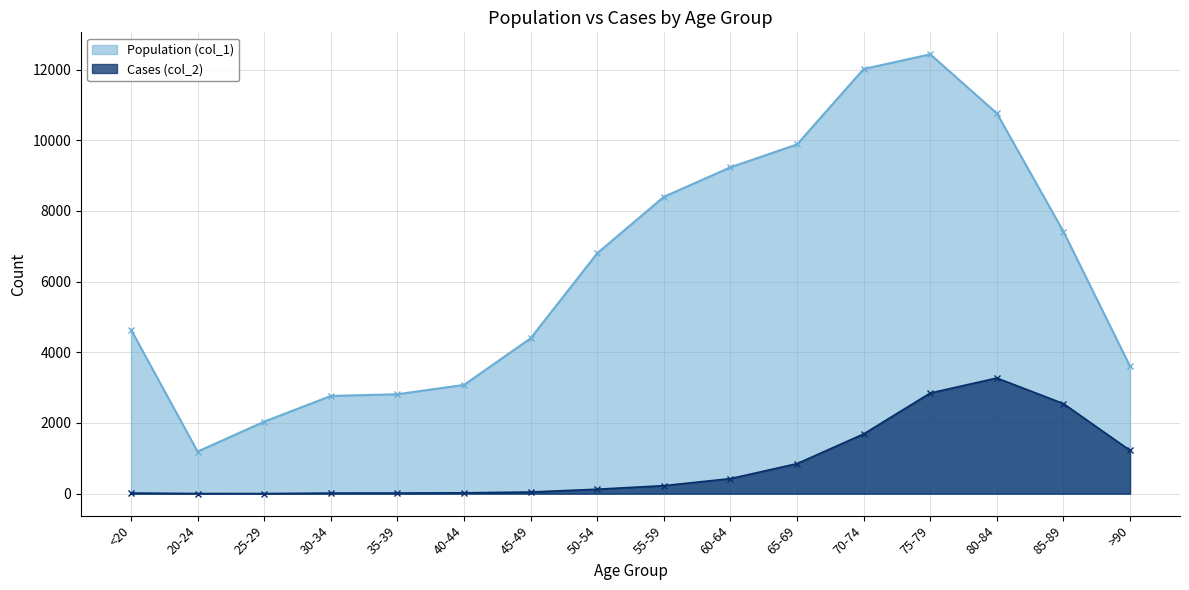

How many series are shown in this chart?

2